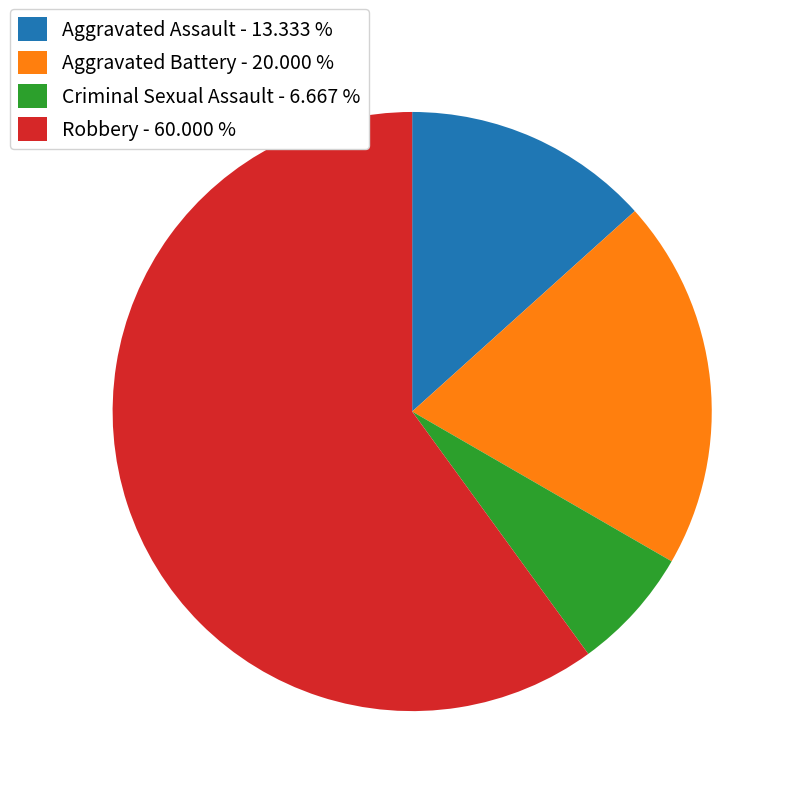

How many segments does this pie chart have?

4